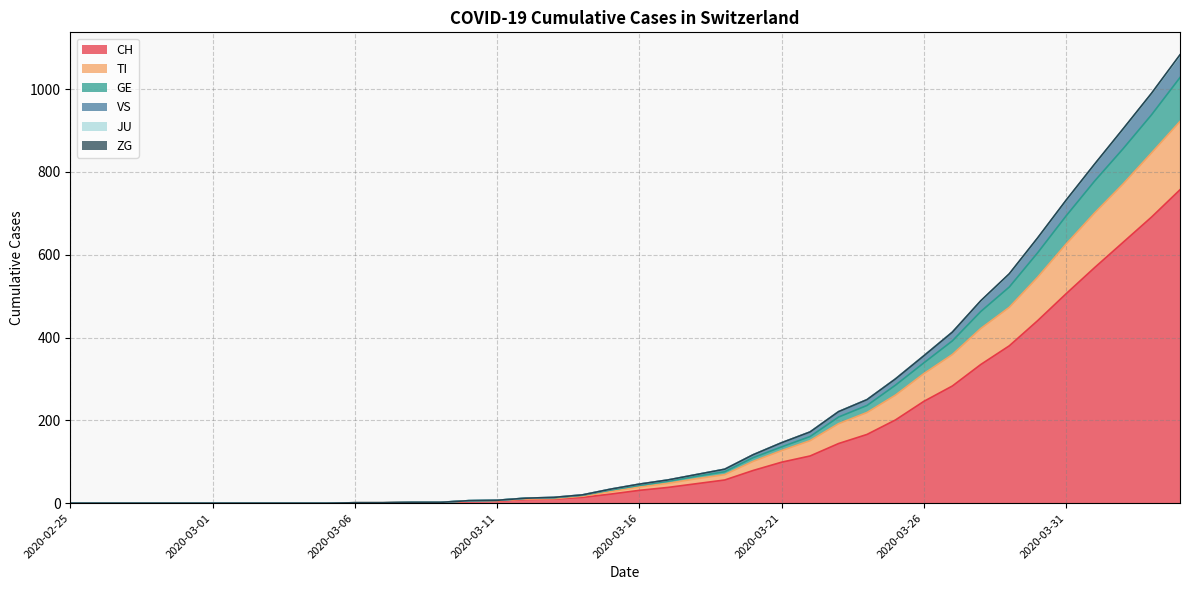

True or false: GE and CH cross at least once.

False